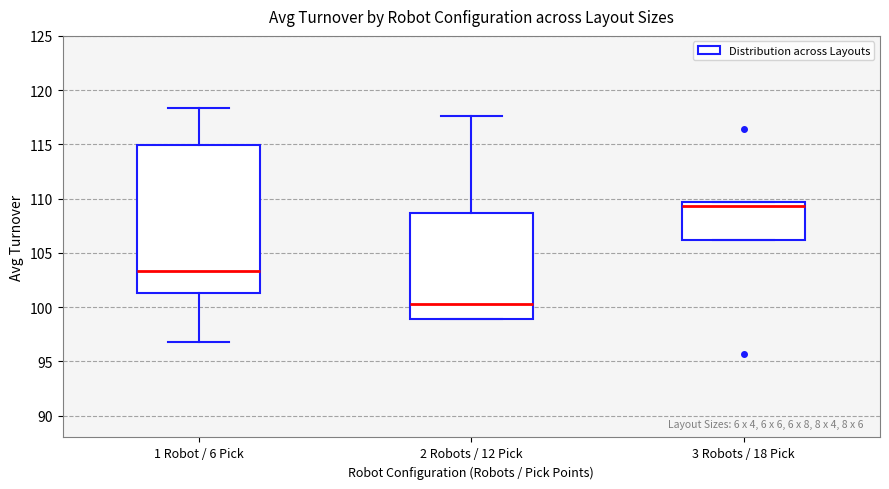

Reading left to right, read every box against the y-axis: the position of its median line, the range the box covers, and the ends of its whiskers. The values are not printed on the chart, so give them approximately, as read against the axis.

1 Robot / 6 Pick: median 103.5, box 101.5 to 115.0, whiskers 97.0 to 118.5
2 Robots / 12 Pick: median 100.5, box 99.0 to 108.5, whiskers 99.0 to 117.5
3 Robots / 18 Pick: median 109.5 (just below the box's upper edge), box 106.0 to 109.5, whiskers 106.0 to 109.5